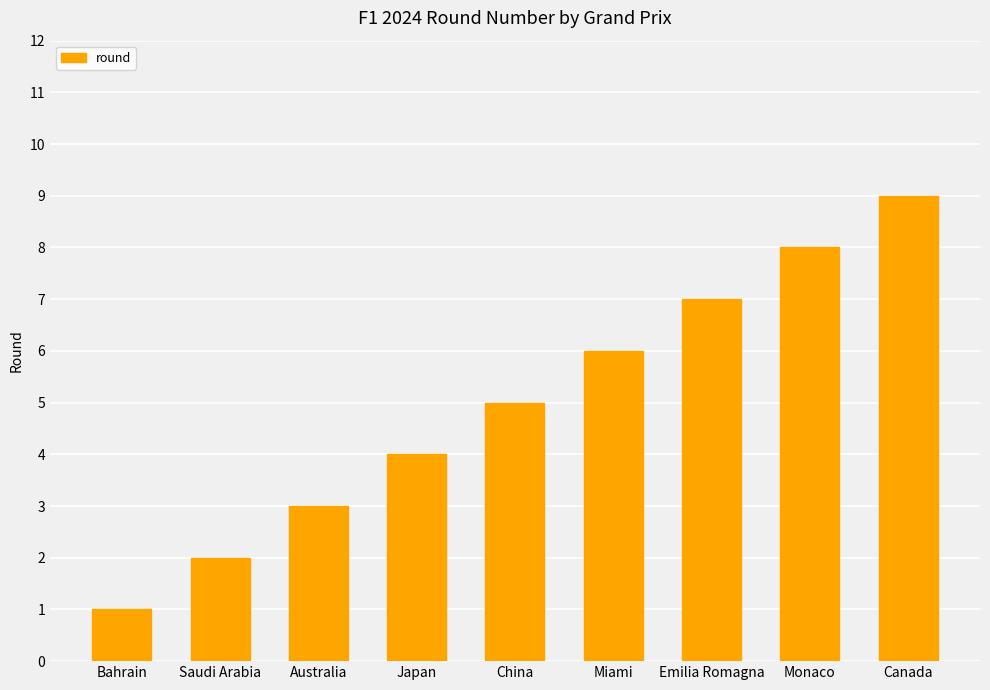

Which has a higher value, Monaco or Bahrain?

Monaco